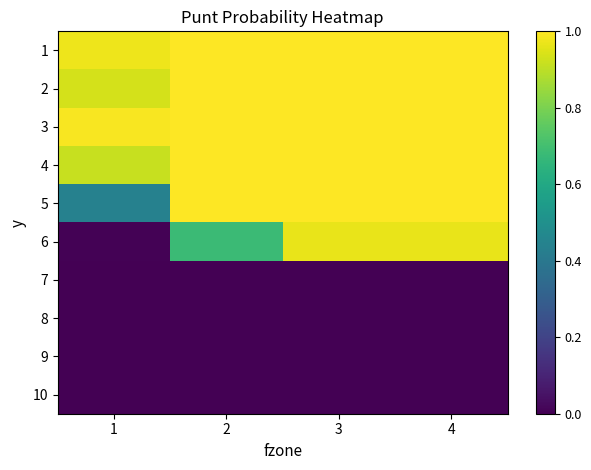

Which label corresponds to the smallest value in the chart?

1